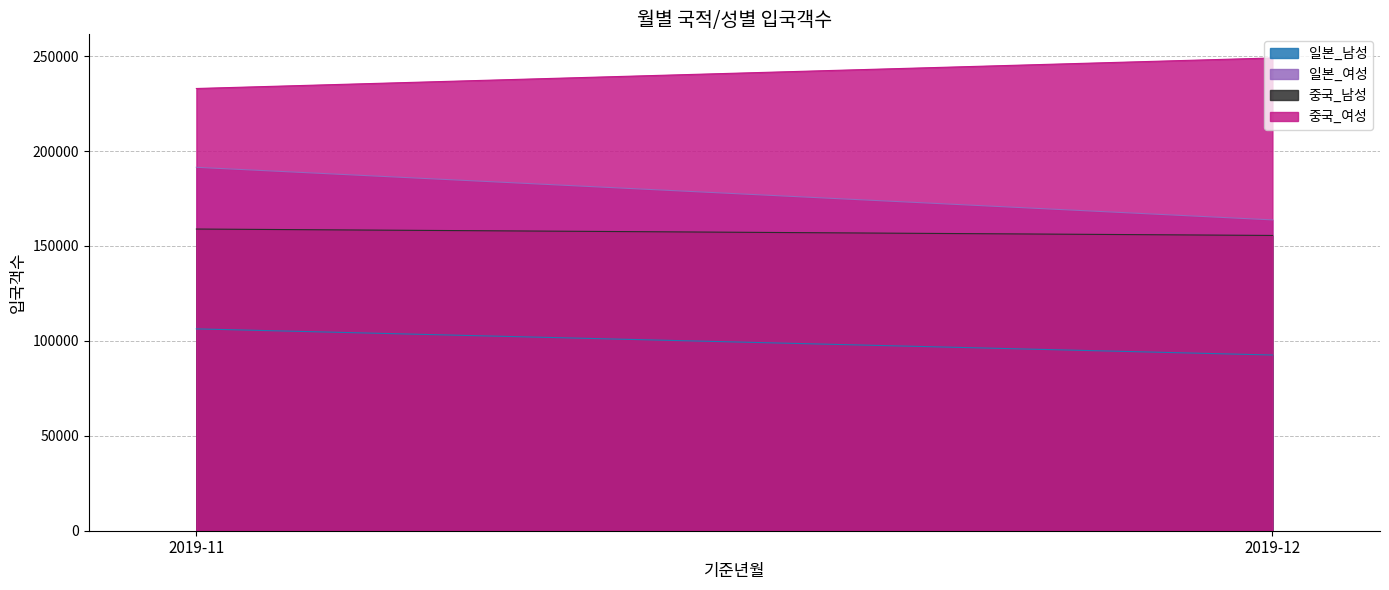

What is the total value across all series at 2019-11?

689611